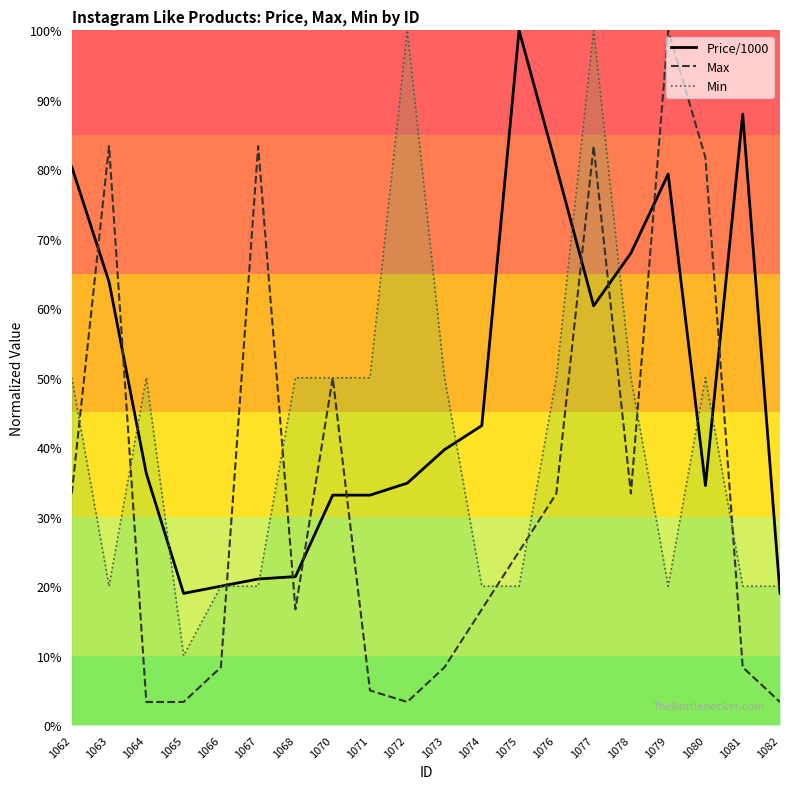

Which series has the widest spread of values?

Max